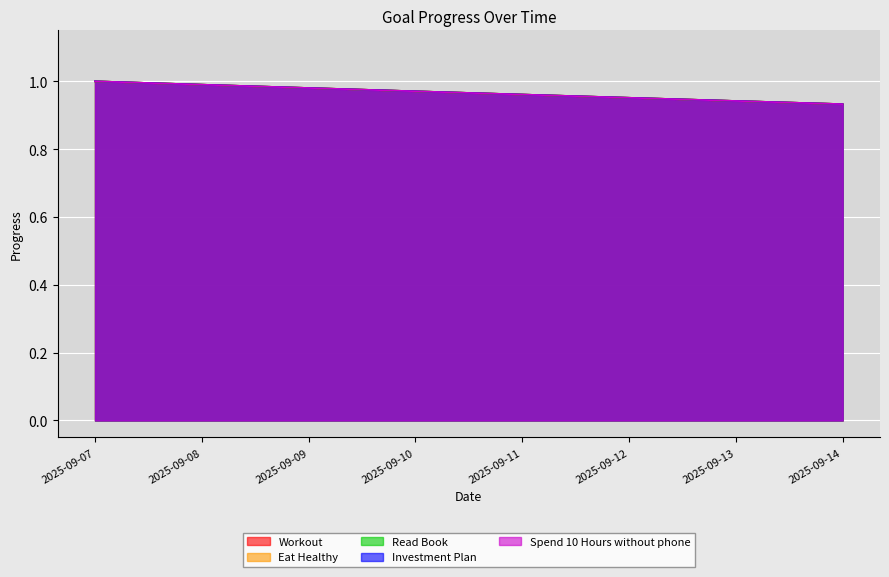

Which series has the largest total across all categories?

Workout